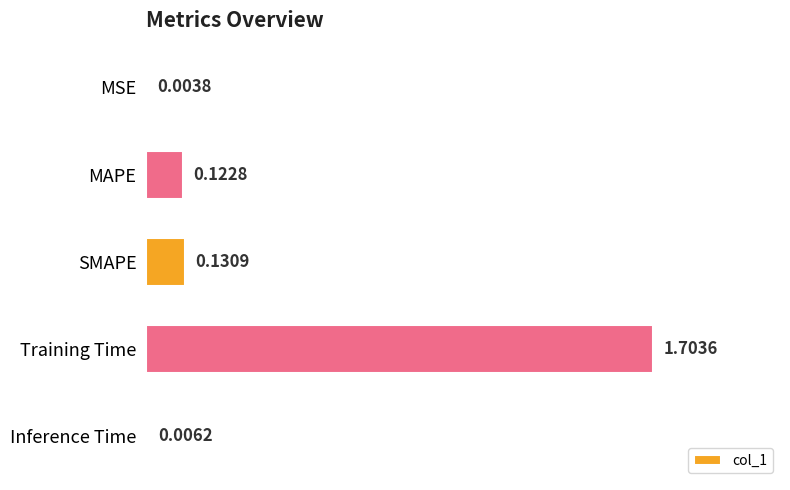

What is the change in value from Training Time to Inference Time?

-1.7